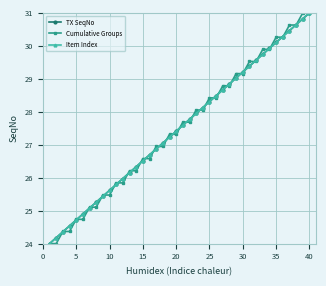

Is this an area chart (filled region under the line)?

No